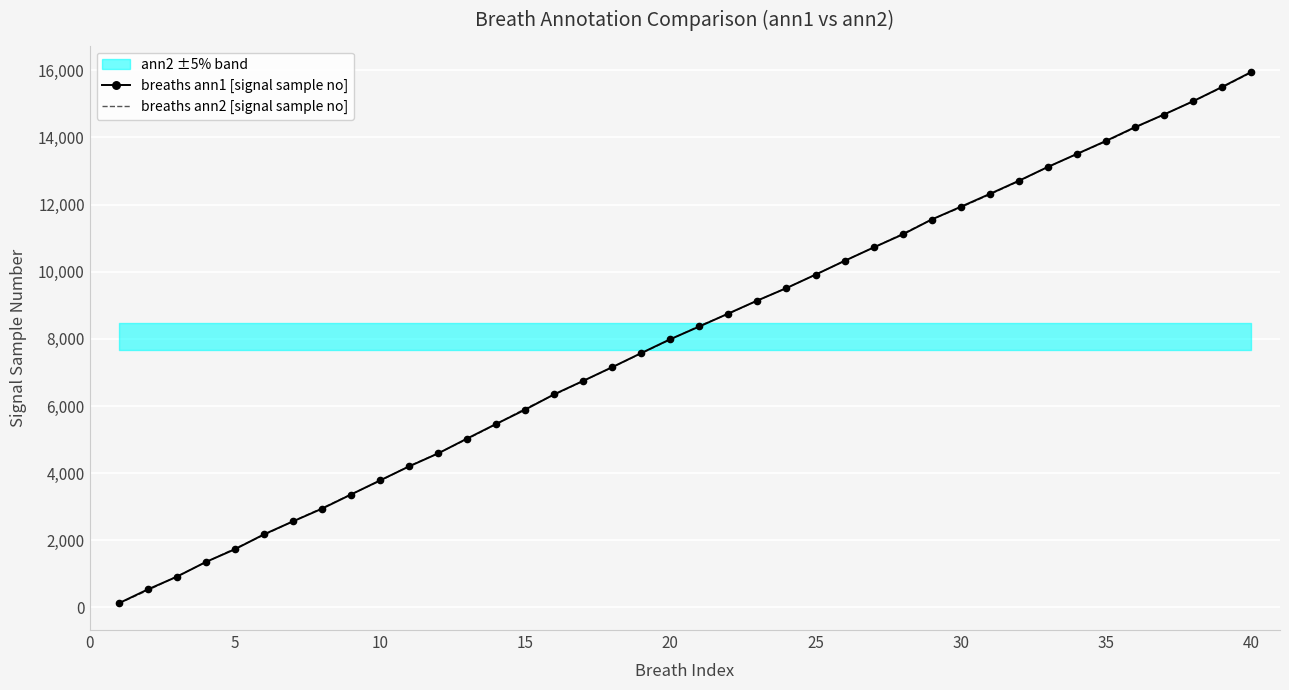

How many categories are shown in the chart?

40